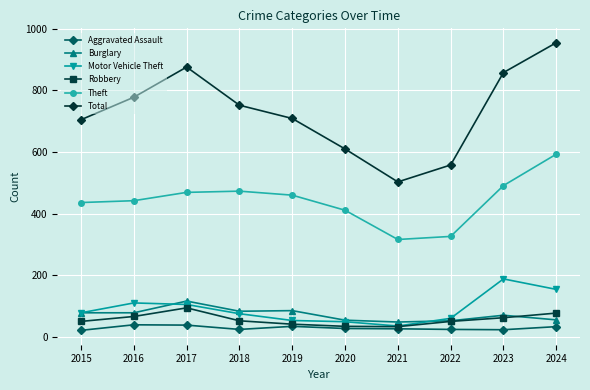

What is the minimum value for Total?

503